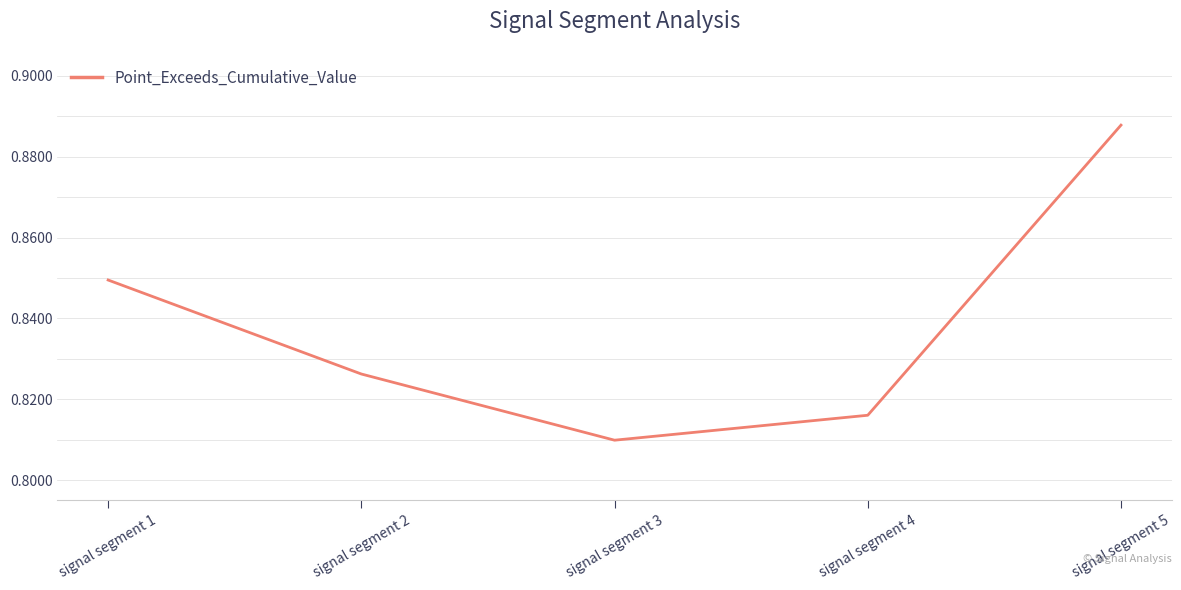

What is the sum of the values at signal segment 5 and signal segment 4?

1.7